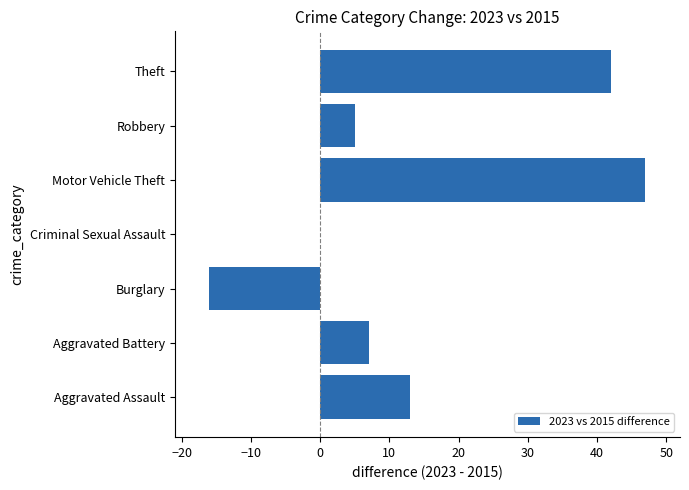

How many series are shown in this chart?

1